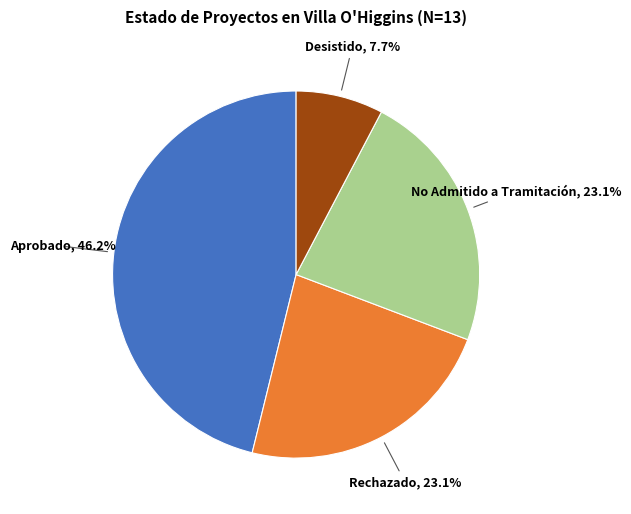

Does Aprobado account for over 50% of the chart?

No